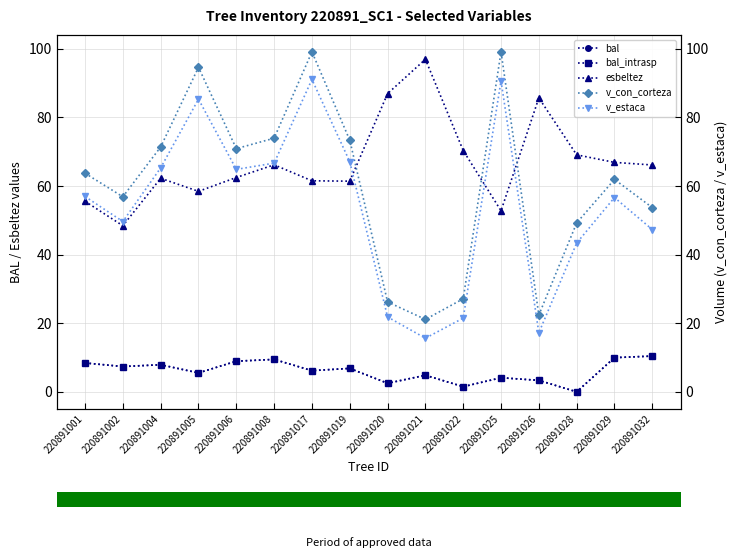

Is the value of esbeltez at 220891002 greater than the value of bal at 220891008?

Yes